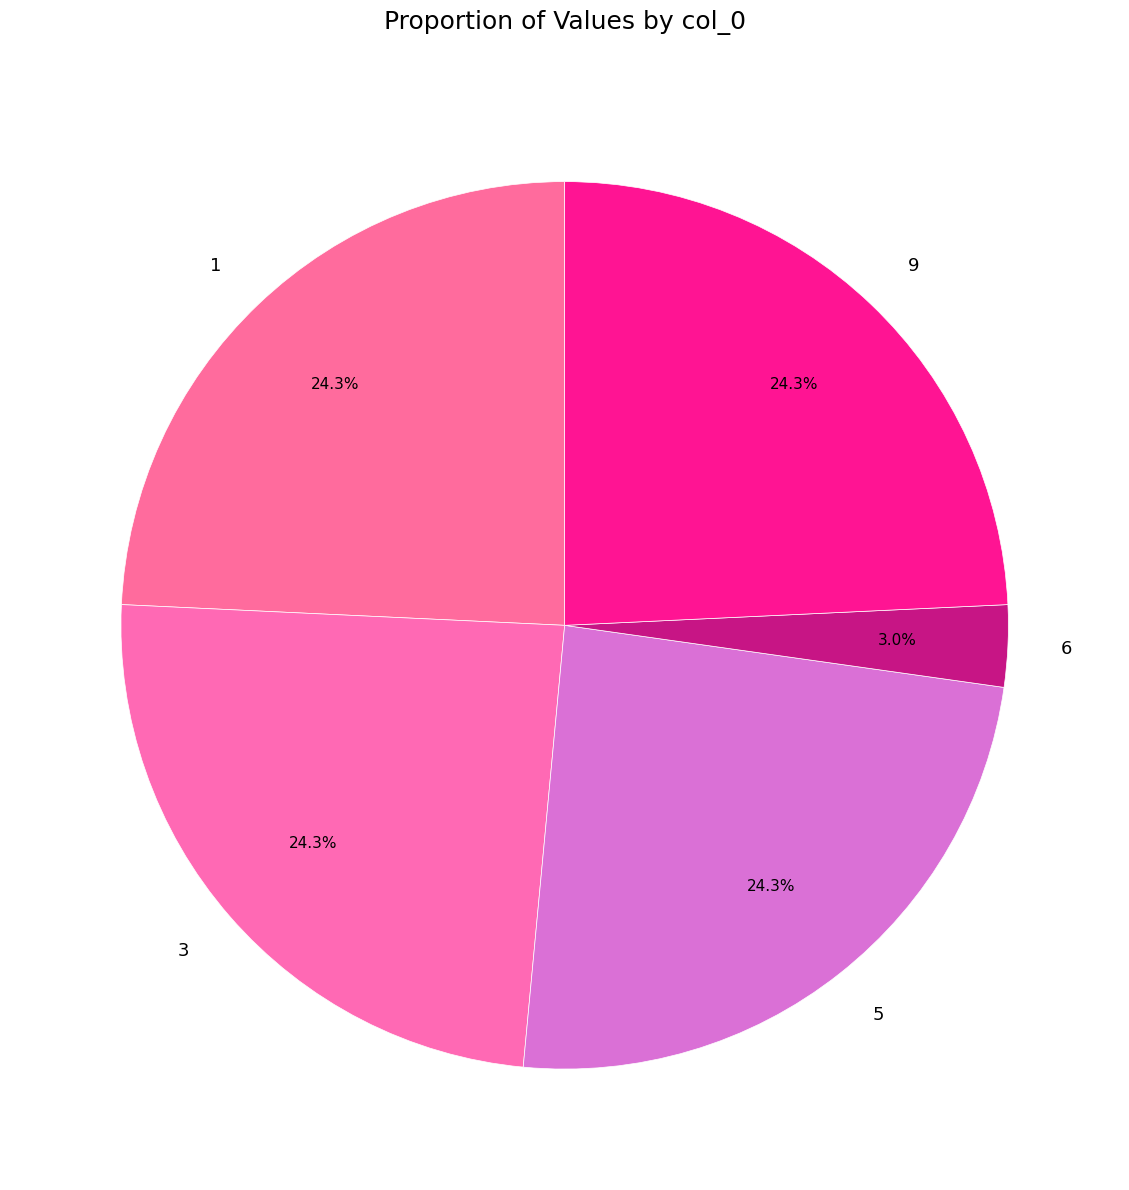

True or false: 1 accounts for 24% of the total.

True